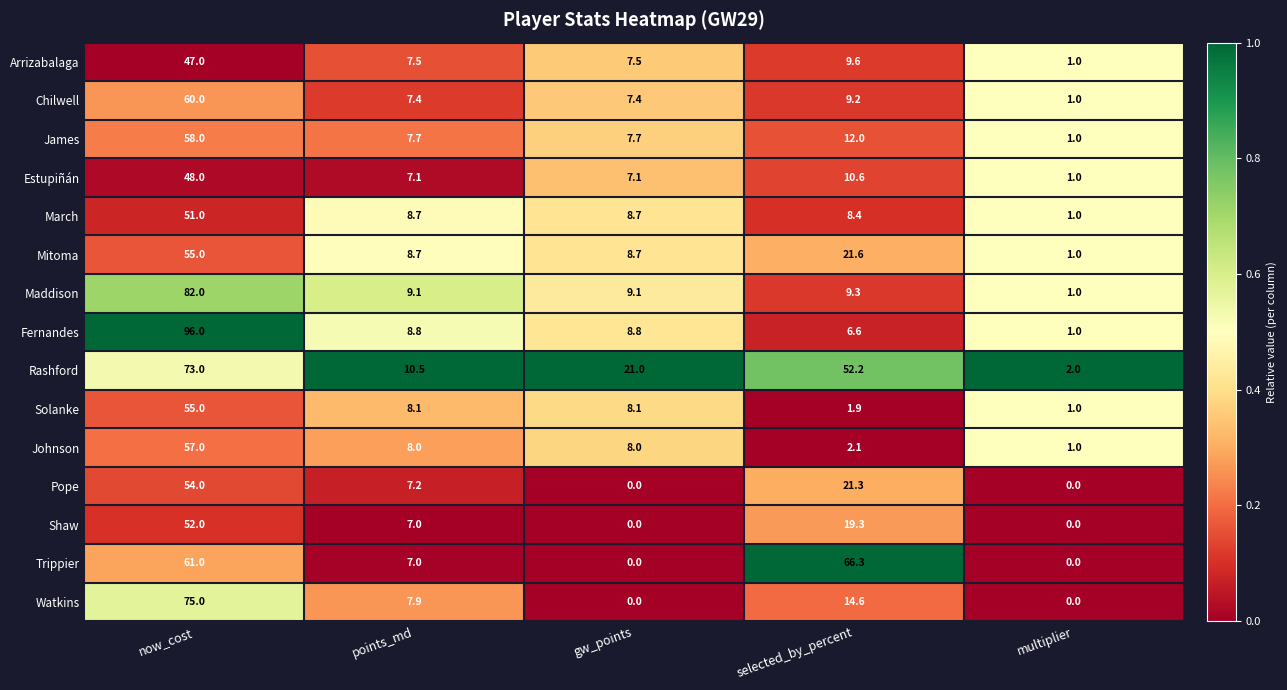

What is the total value across all series at points_md?

120.7